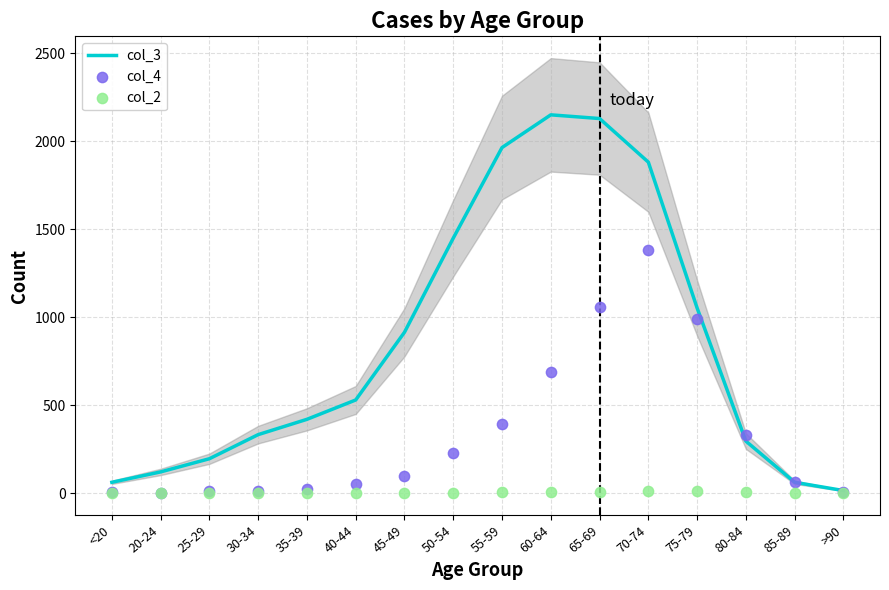

At which category is the sum across all series the highest?

70-74